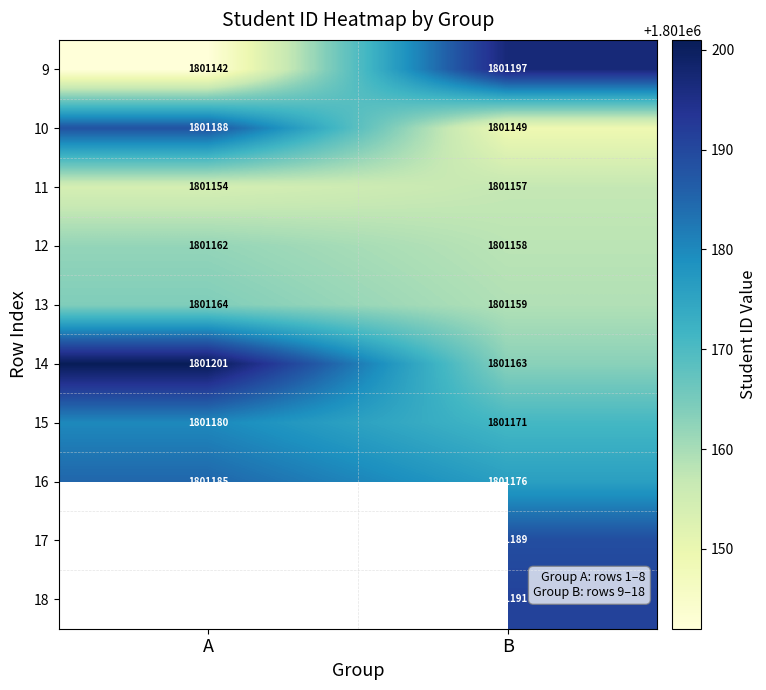

True or false: 12 has a value of 537659.4 at B.

False